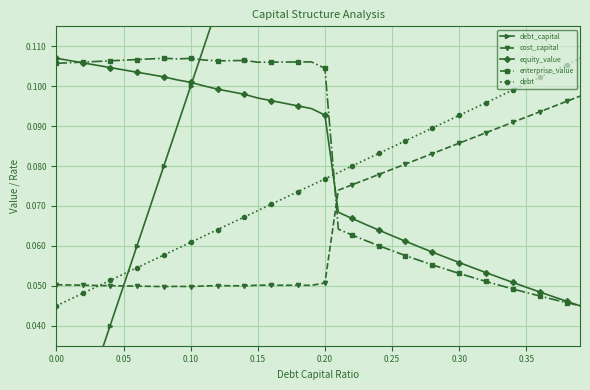

How many intersections are there between equity_value and debt?

1